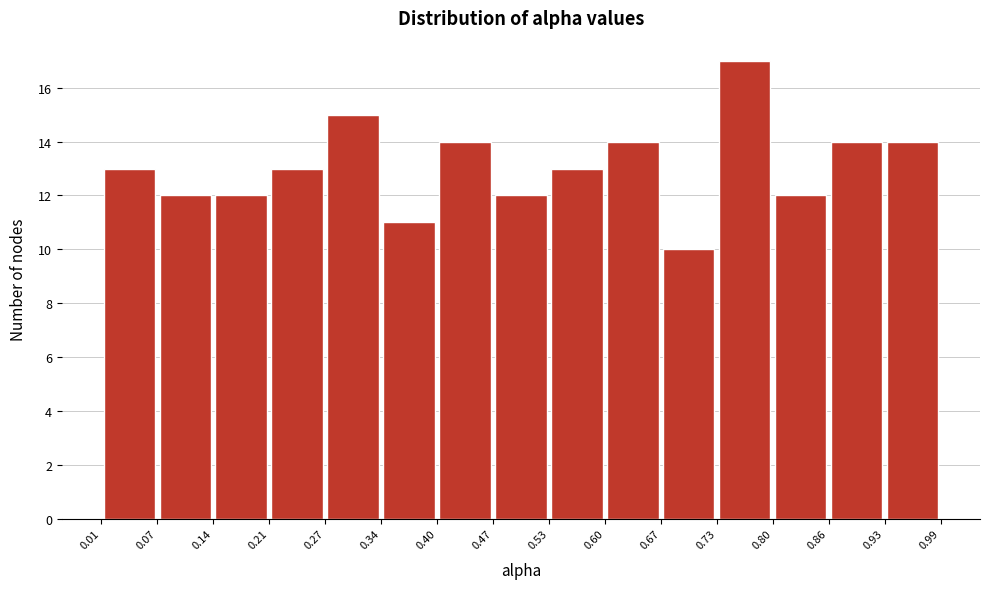

Reading left to right, transcribe this chart: for each bar, give the range it covers on the x-axis and its height. The values are not printed on the chart, so give them approximately, as read against the axis.

0.01 to 0.07: 13
0.07 to 0.14: 12
0.14 to 0.21: 12
0.21 to 0.27: 13
0.27 to 0.34: 15
0.34 to 0.40: 11
0.40 to 0.47: 14
0.47 to 0.53: 12
0.53 to 0.60: 13
0.60 to 0.67: 14
0.67 to 0.73: 10
0.73 to 0.80: 17
0.80 to 0.86: 12
0.86 to 0.93: 14
0.93 to 0.99: 14